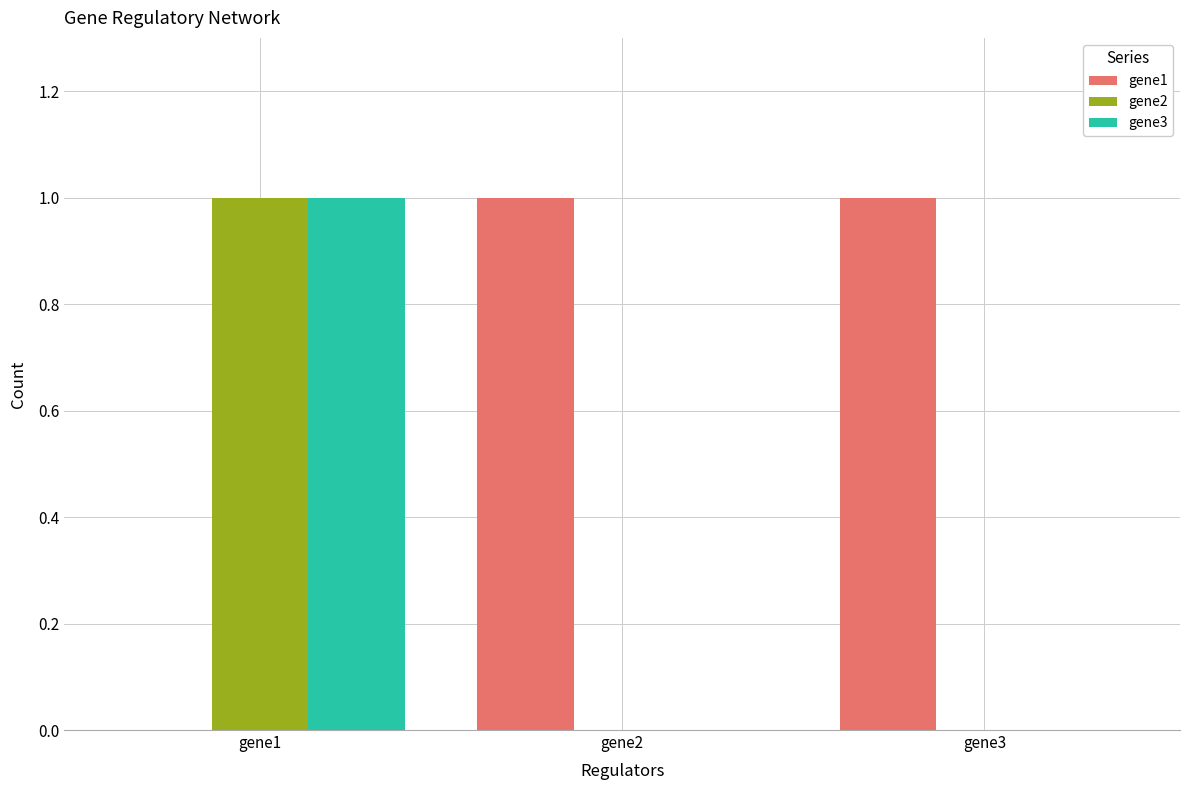

Which category has the highest value in the gene2 series?

gene1